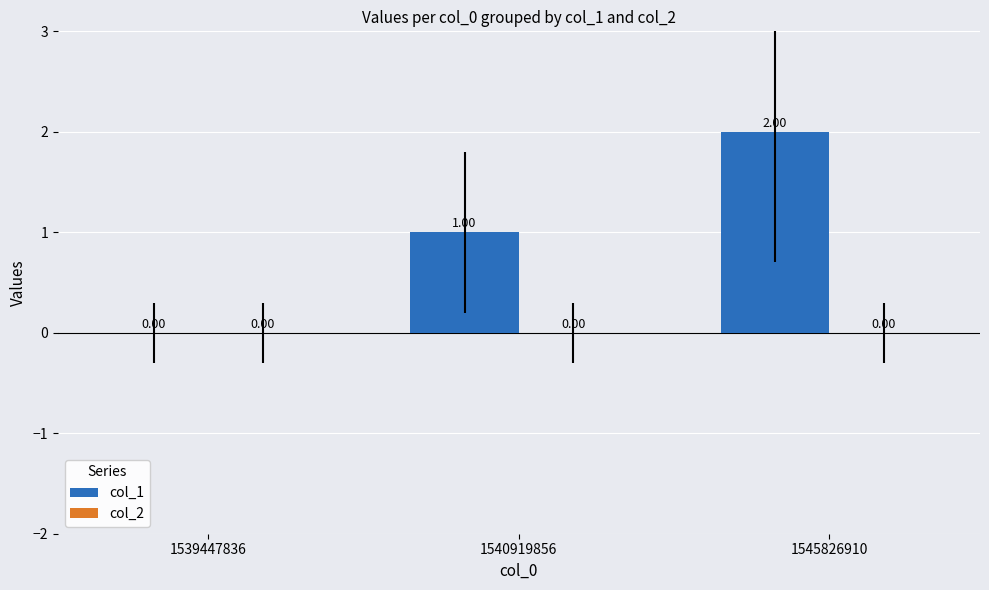

Are the bars horizontal?

No